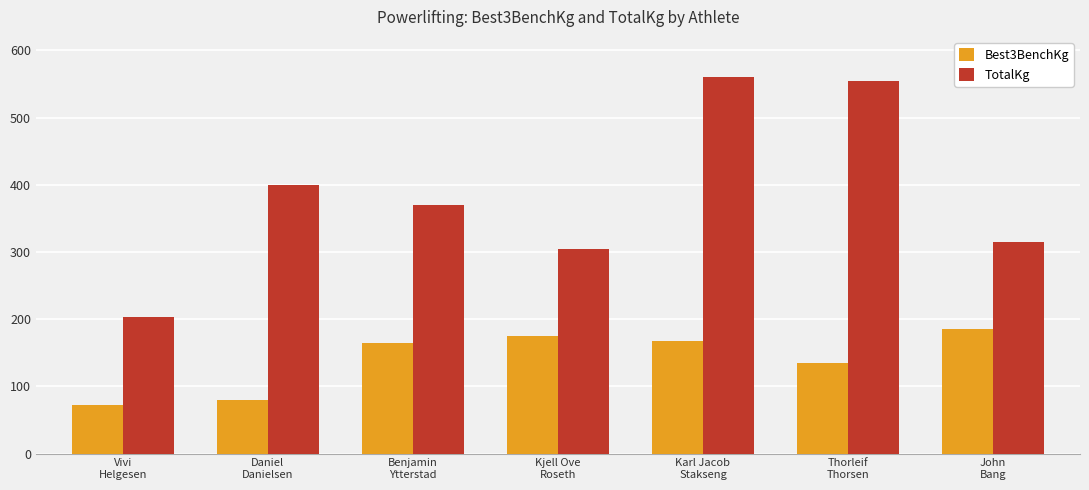

At which category does the chart reach its peak across all series?

Karl Jacob
Stakseng